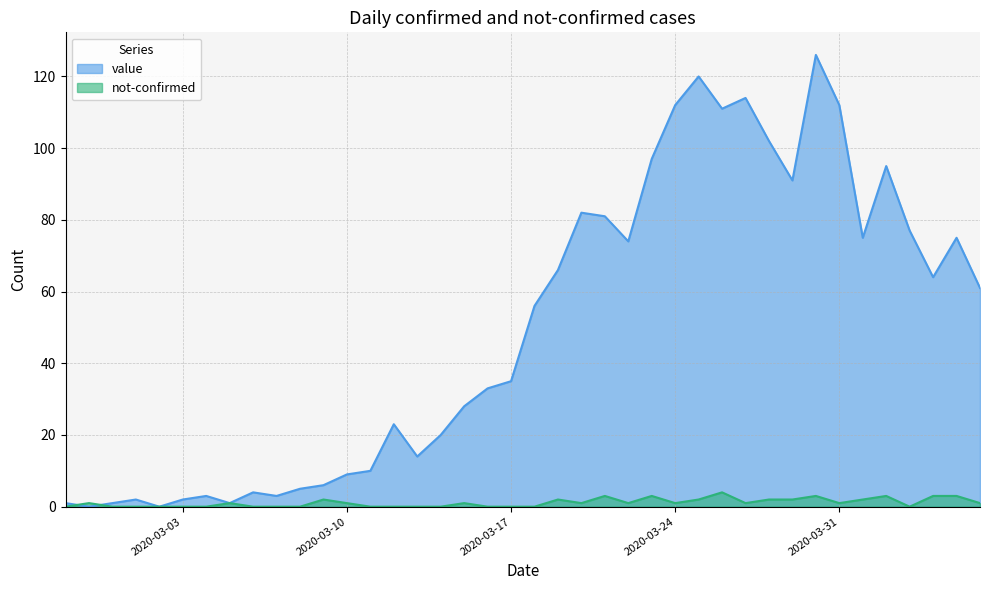

The not-confirmed series shows 1 at 2020-03-31. True or false?

True